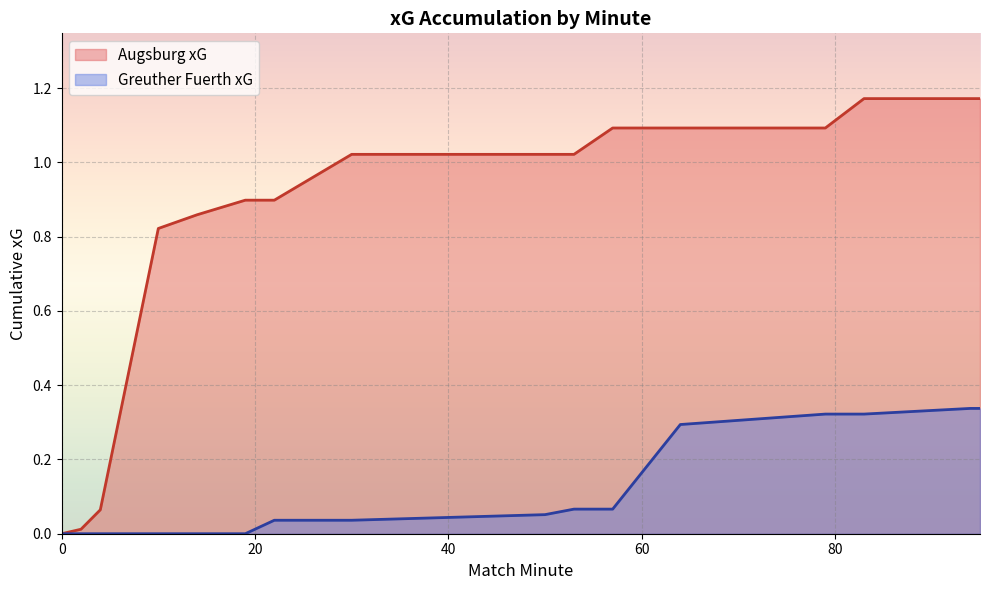

Which series has the largest total across all categories?

Augsburg xG